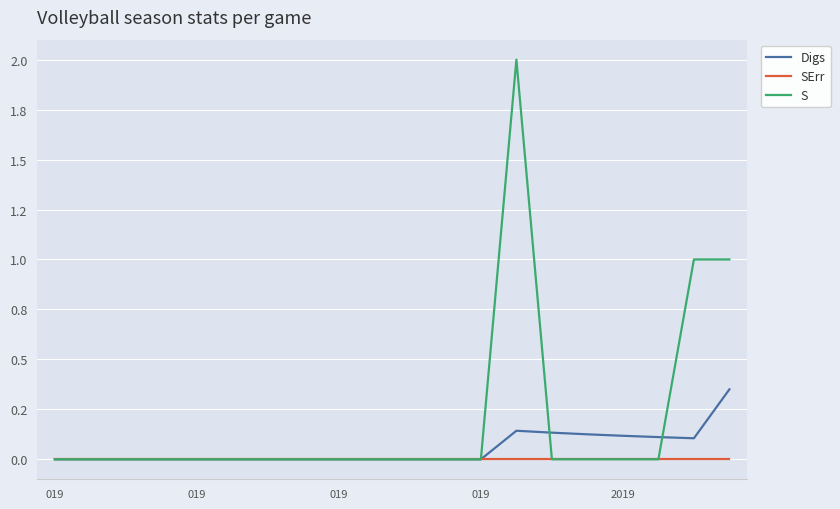

At how many categories does at least one series exceed 0?

7